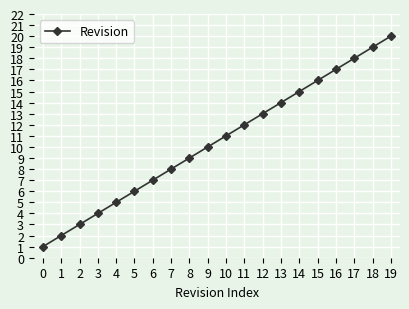

What is the change in value from 5 to 18?

+13